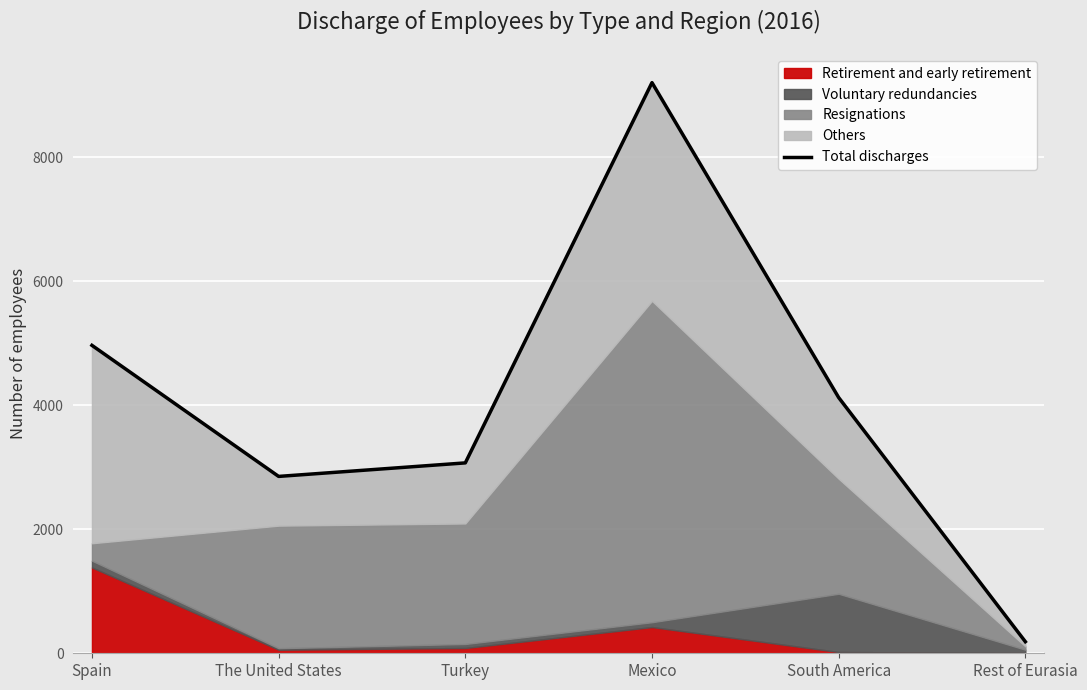

What is the difference between the maximum and minimum values?

9018